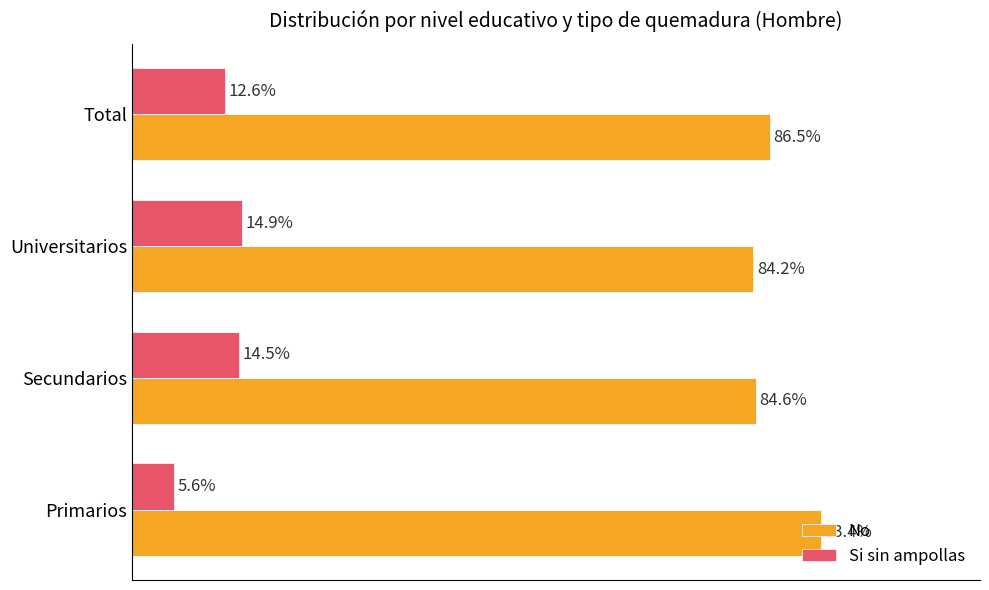

What are all the series names shown in the legend?

No, Si sin ampollas